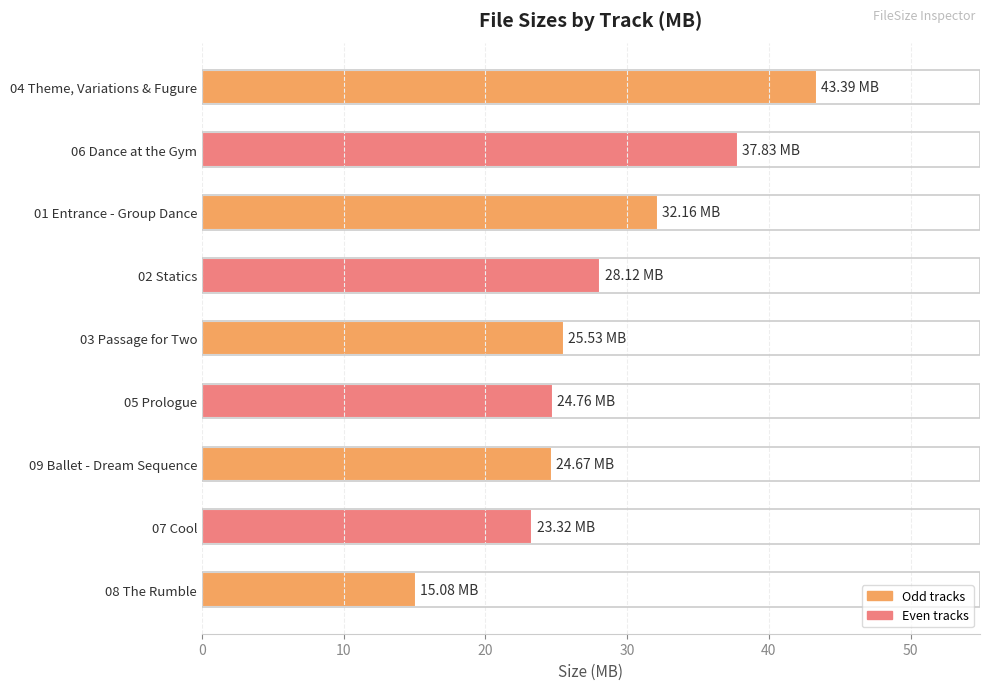

How many distinct data groups are displayed?

1